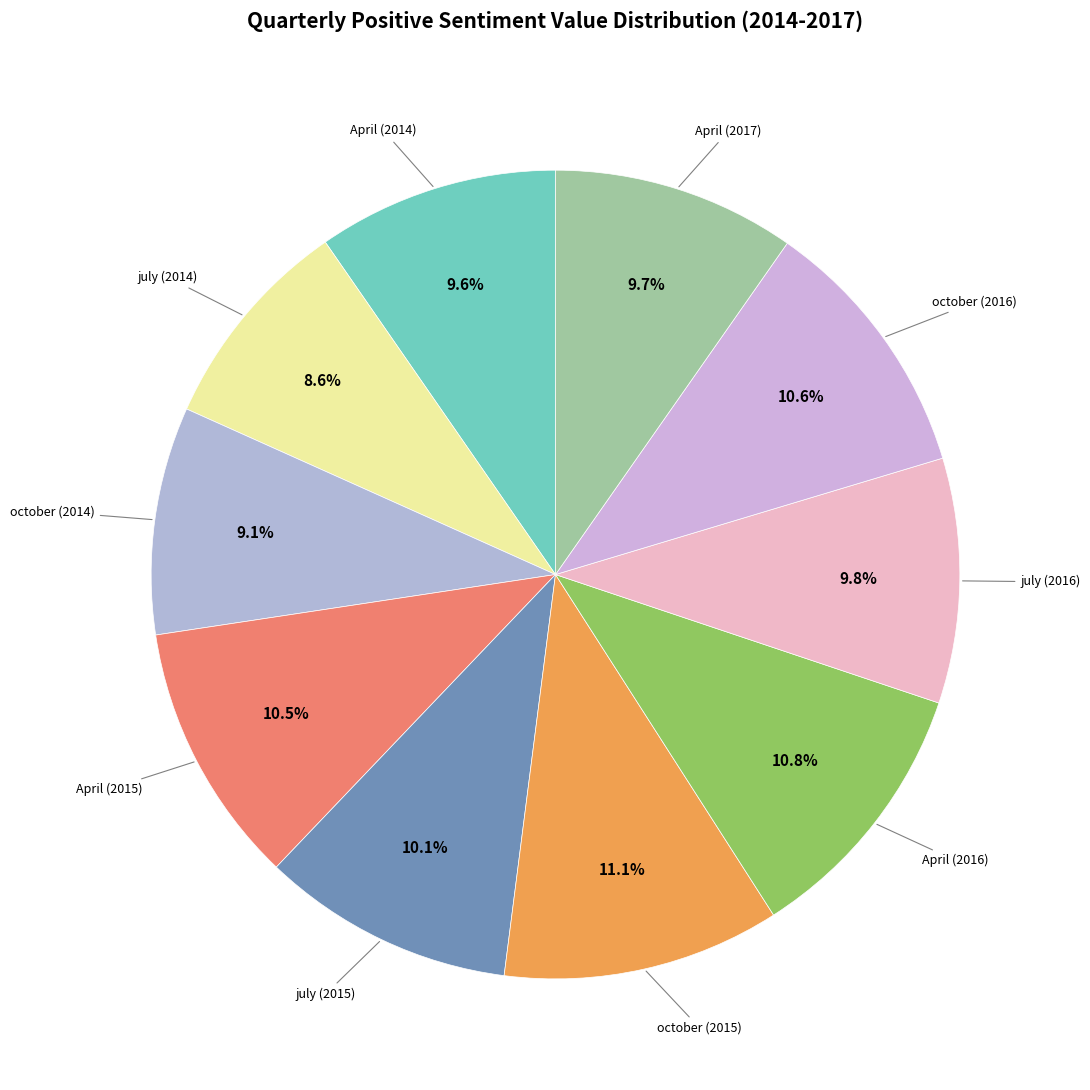

True or false: April (2014) accounts for 10% of the total.

True